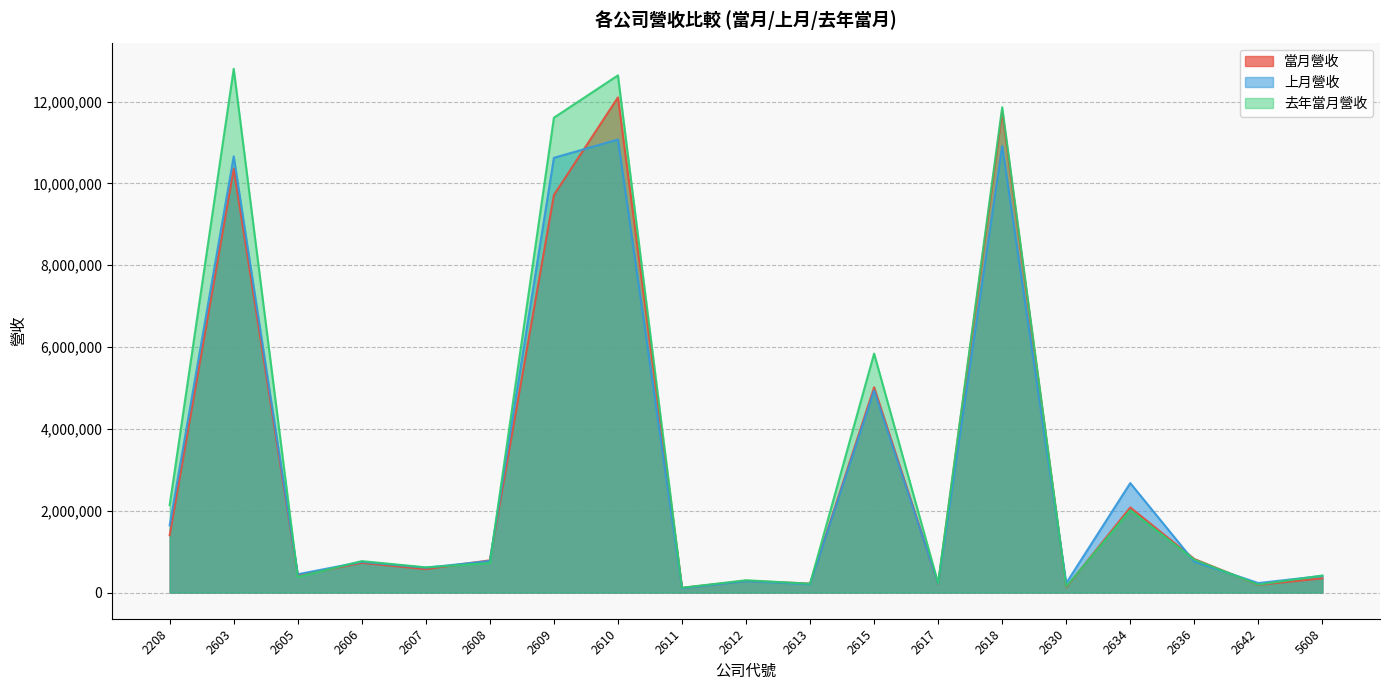

Does the chart display data point markers on the line(s)?

No